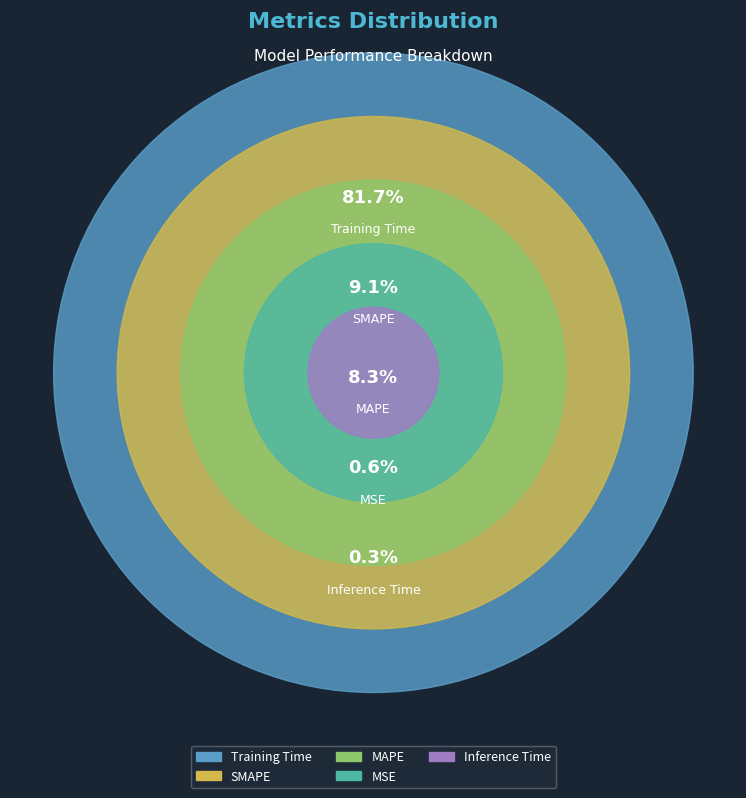

Which category accounts for the majority?

Training Time